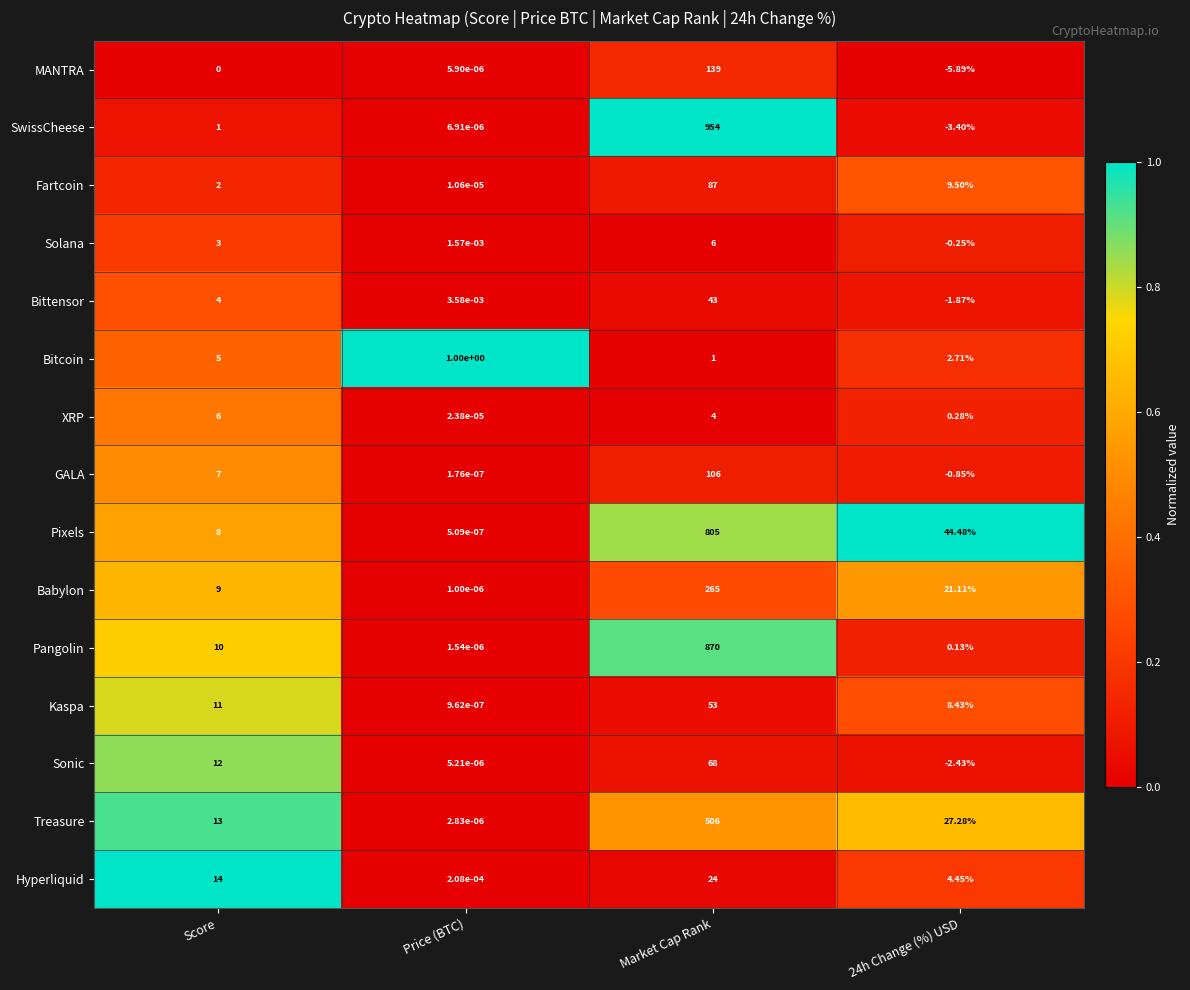

Which series has the largest total across all categories?

SwissCheese